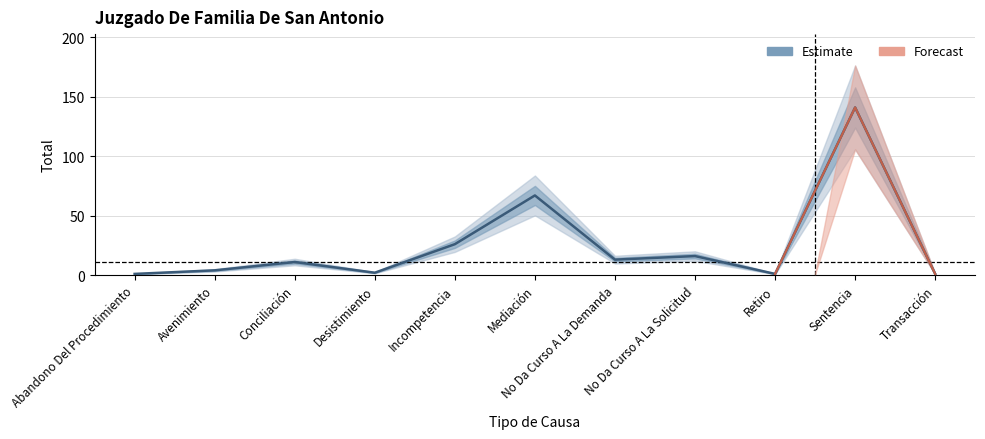

Where does the data first go above 11?

Incompetencia